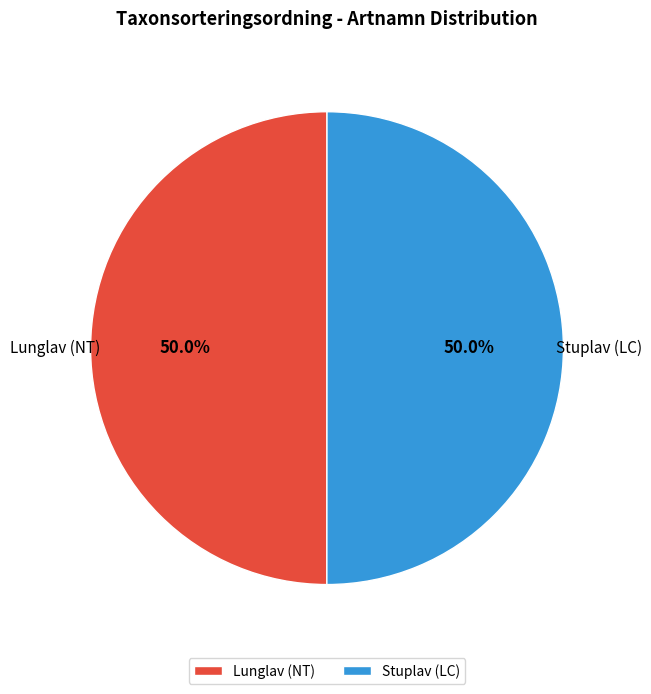

To the nearest percent, what percentage of the pie is Lunglav (NT)?

50%